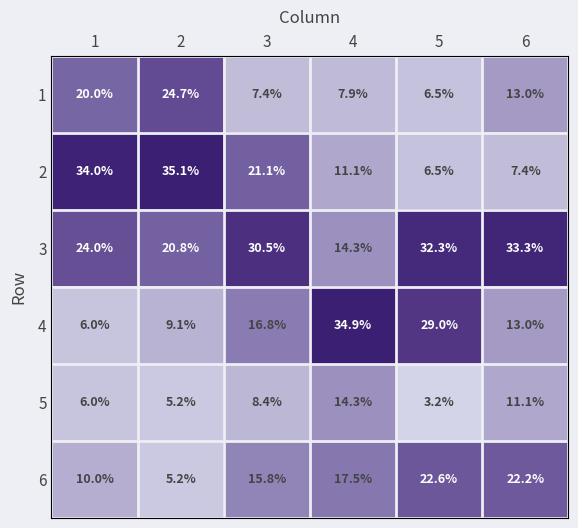

Read the 3 value at 3.

30.5